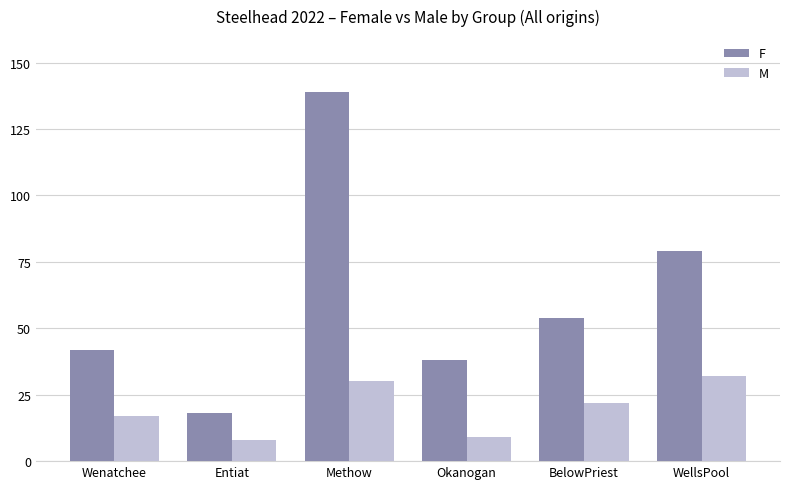

Which category has the highest value across all series?

Methow